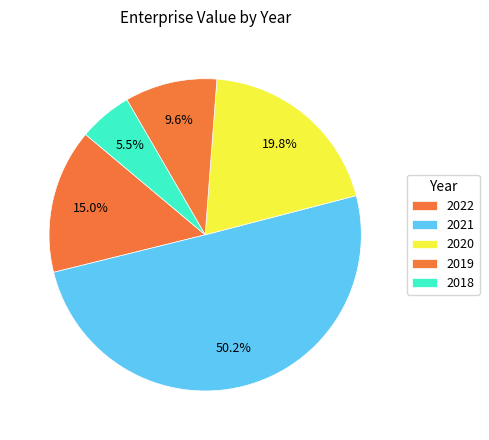

Count the number of slices in the pie.

5